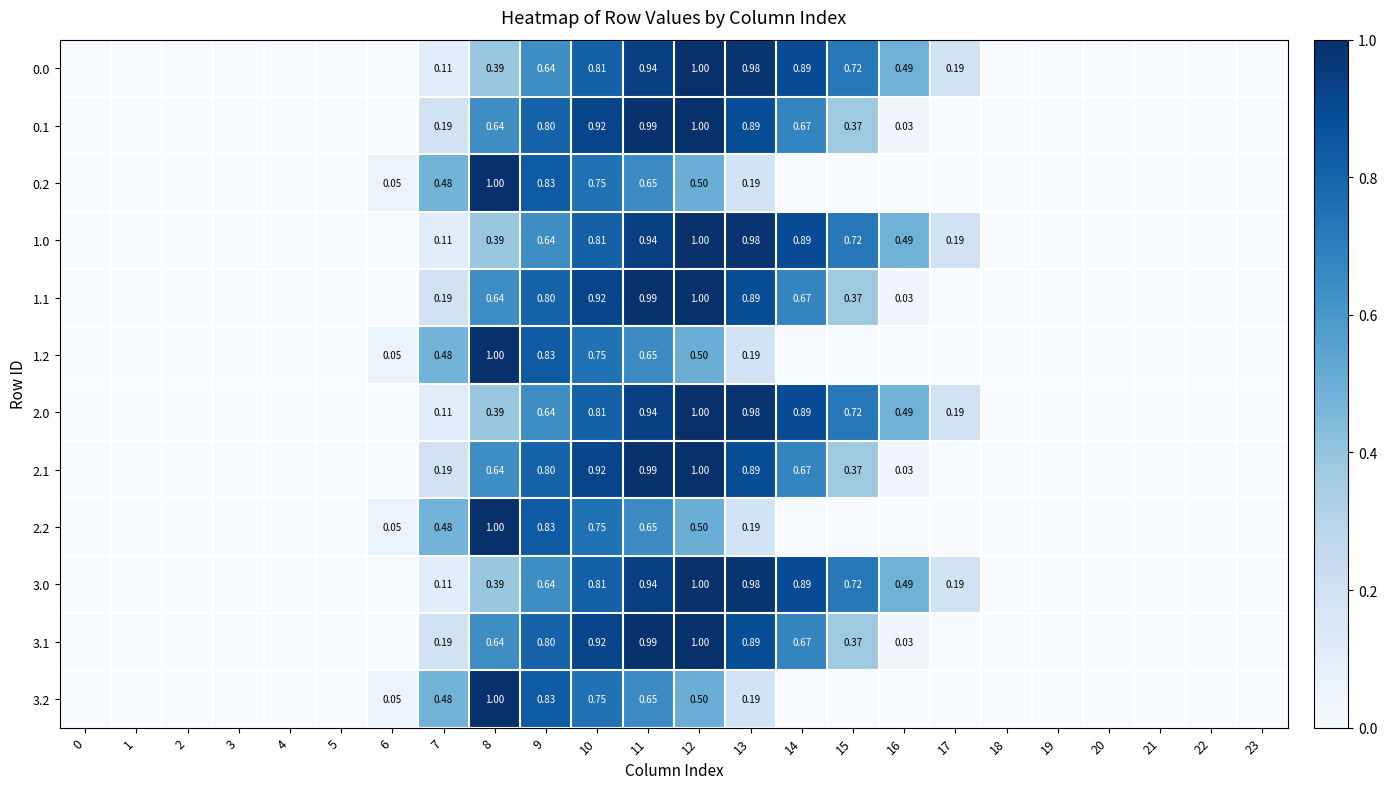

Is the value of 0.2 at 8 greater than the value of 0.0 at 9?

Yes